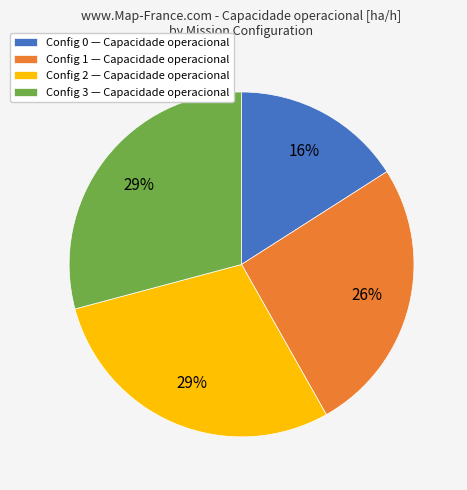

To the nearest percent, what percentage of the pie is Config 1 — Capacidade operacional?

26%